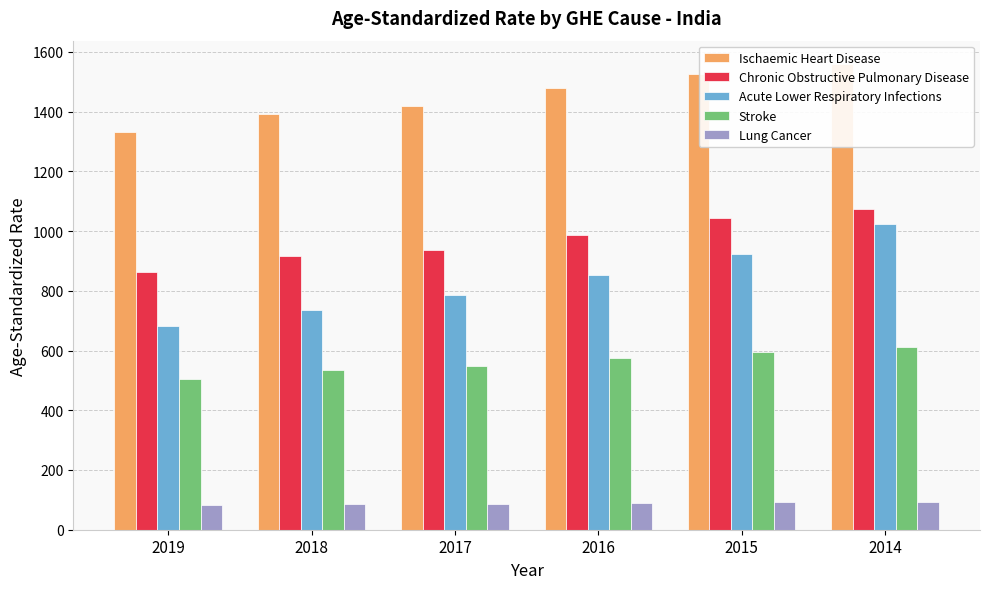

List the labels in order of Stroke value, smallest first.

2019, 2018, 2017, 2016, 2015, 2014